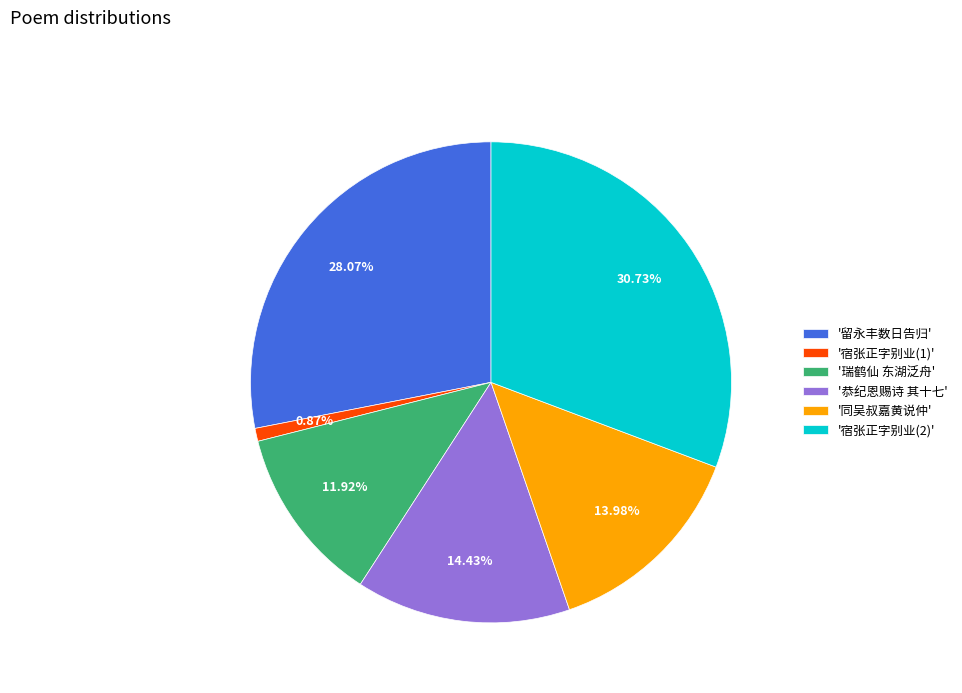

Is there any slice that represents more than half of the pie?

No